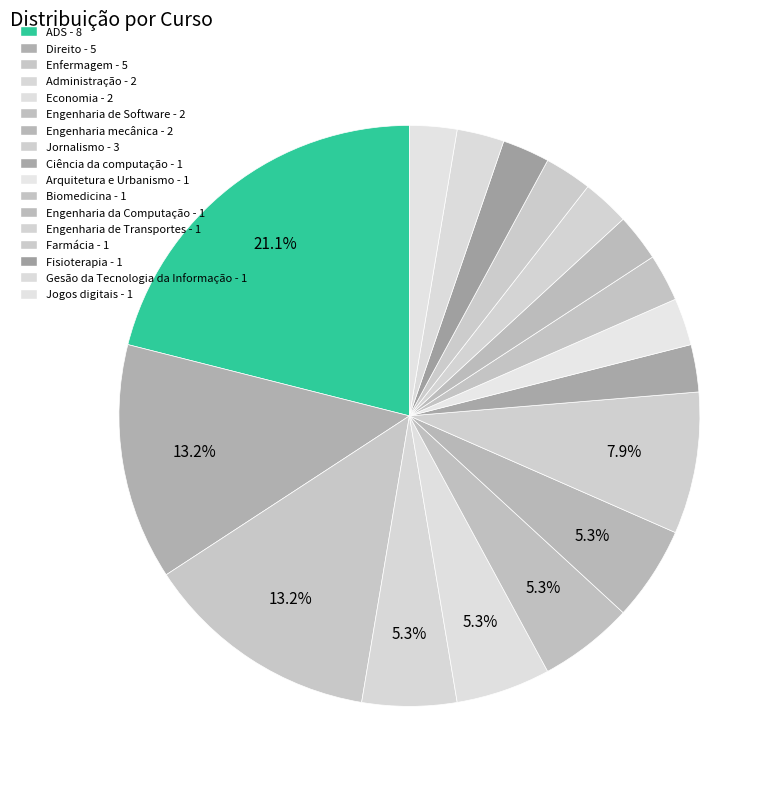

Which has a higher value, Jornalismo or Engenharia de Software?

Jornalismo